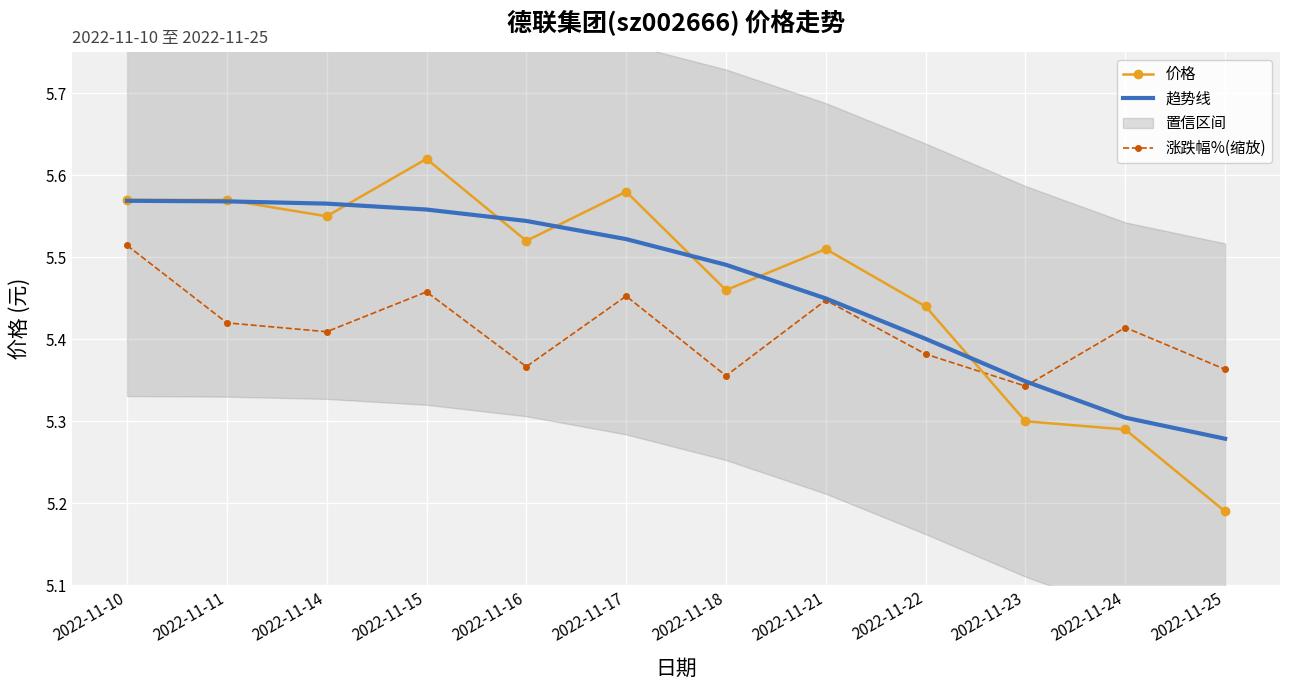

After their last crossing, which series has the higher values: 趋势线 or 价格?

趋势线